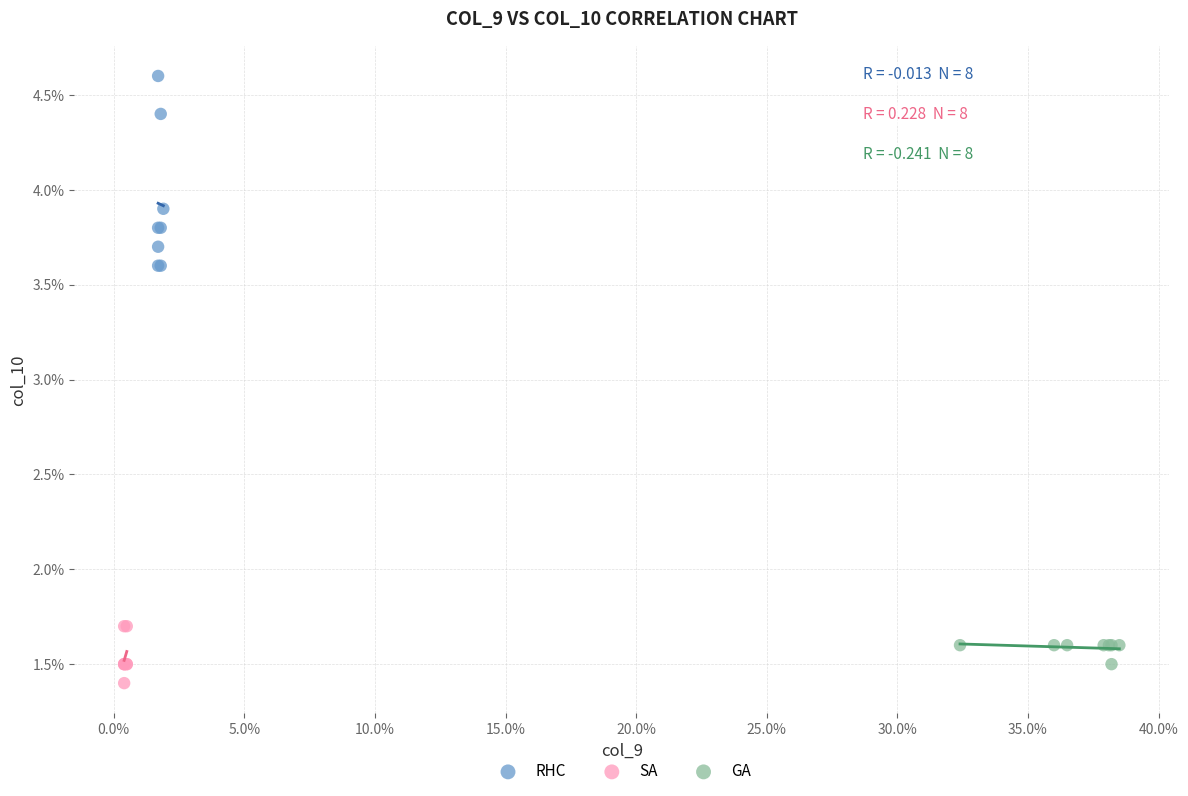

Which series contains the lowest Y value?

SA